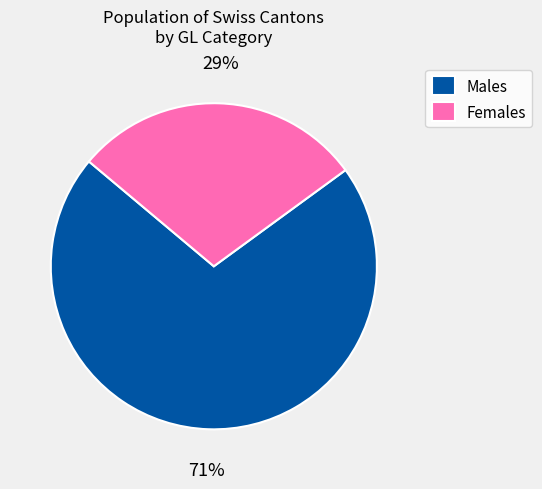

What percentage is the Females slice, to the nearest percent?

29%